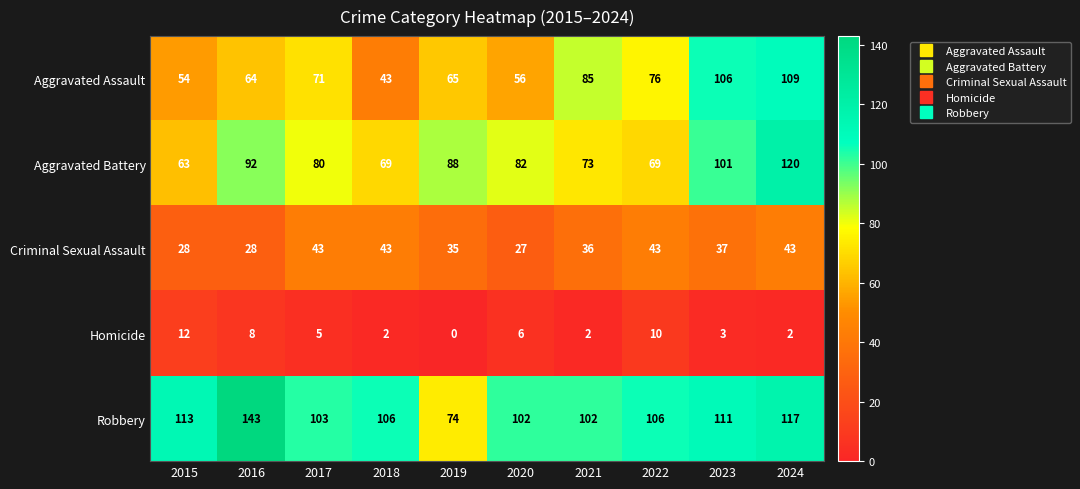

What is the approximate value of Aggravated Battery at 2023, to the nearest 10?

100